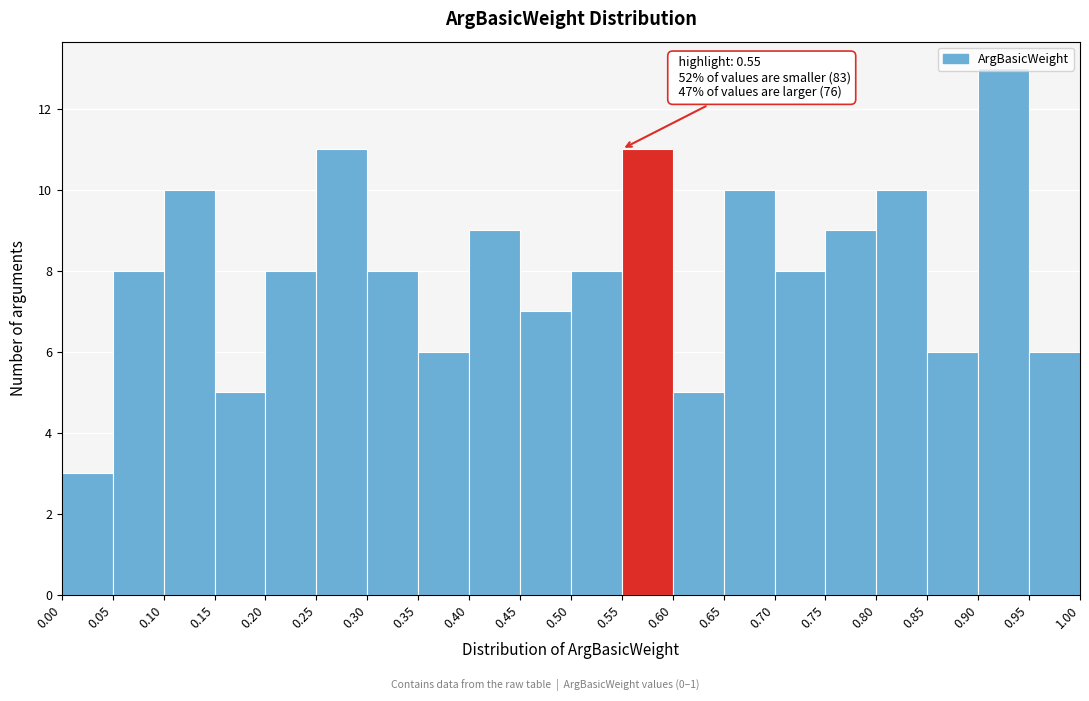

Over which range of the x-axis is the bar tallest?

0.90 to 0.95